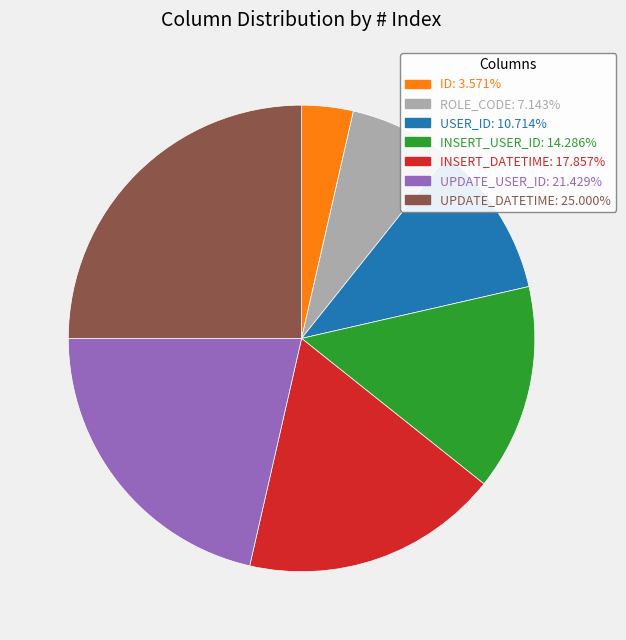

Does any single category account for the majority?

No